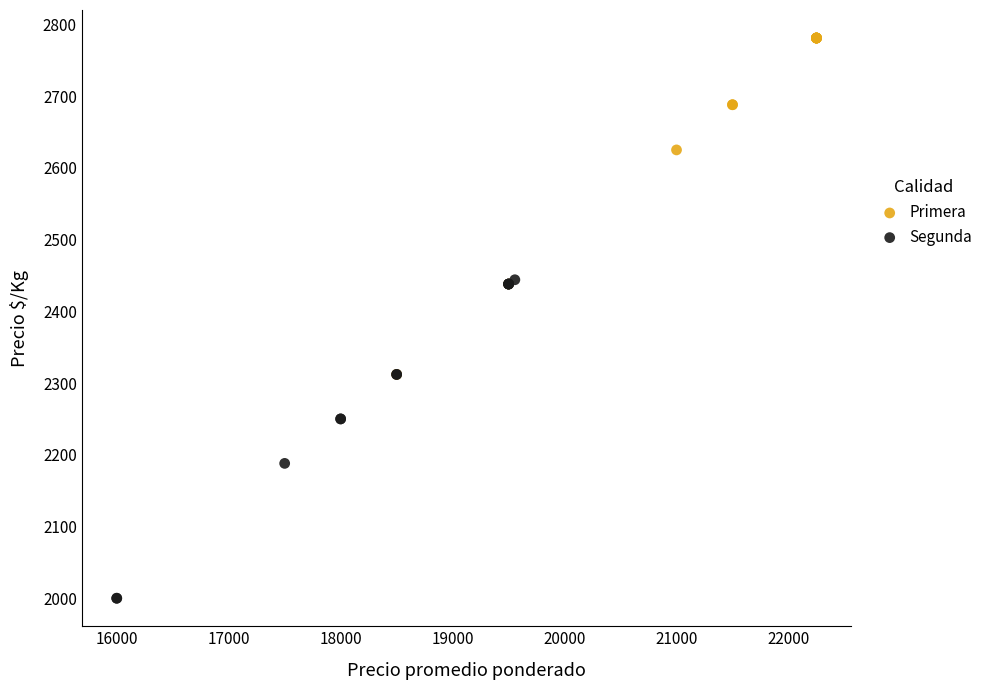

Which series reaches the minimum Y coordinate?

Segunda